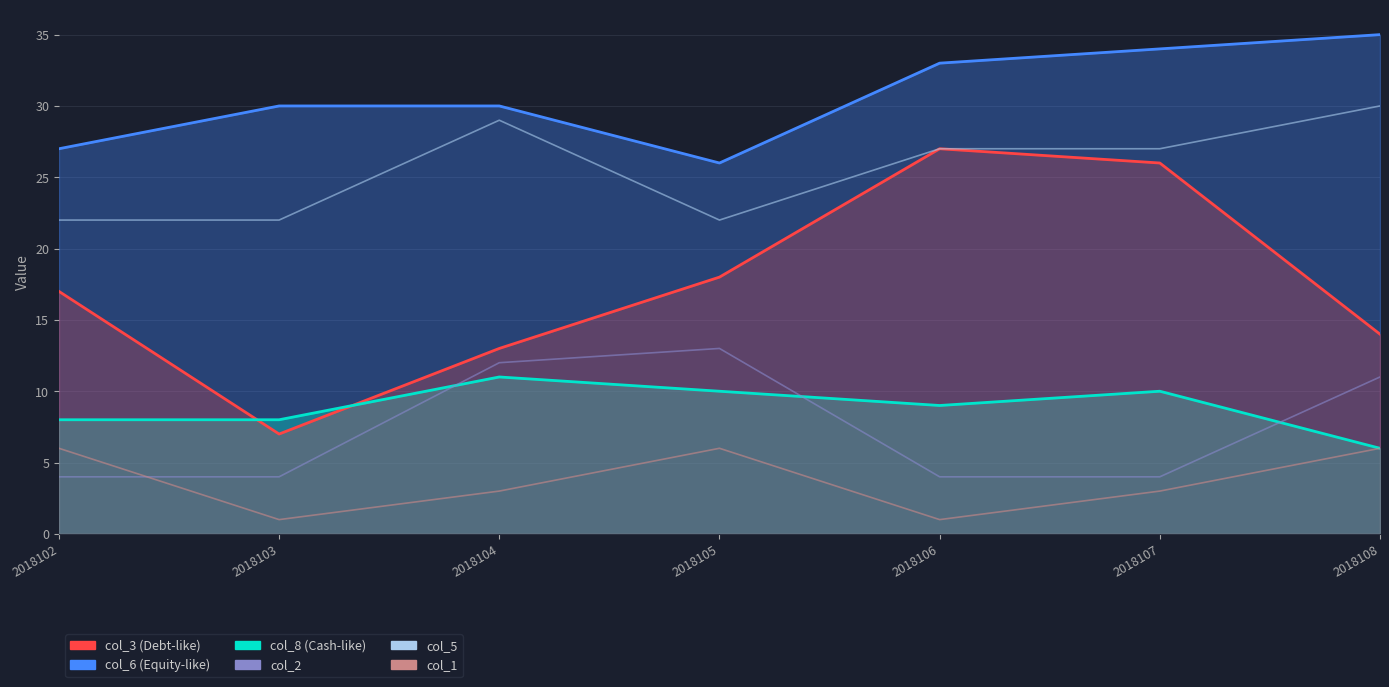

At which category is the sum across all series the highest?

2018107